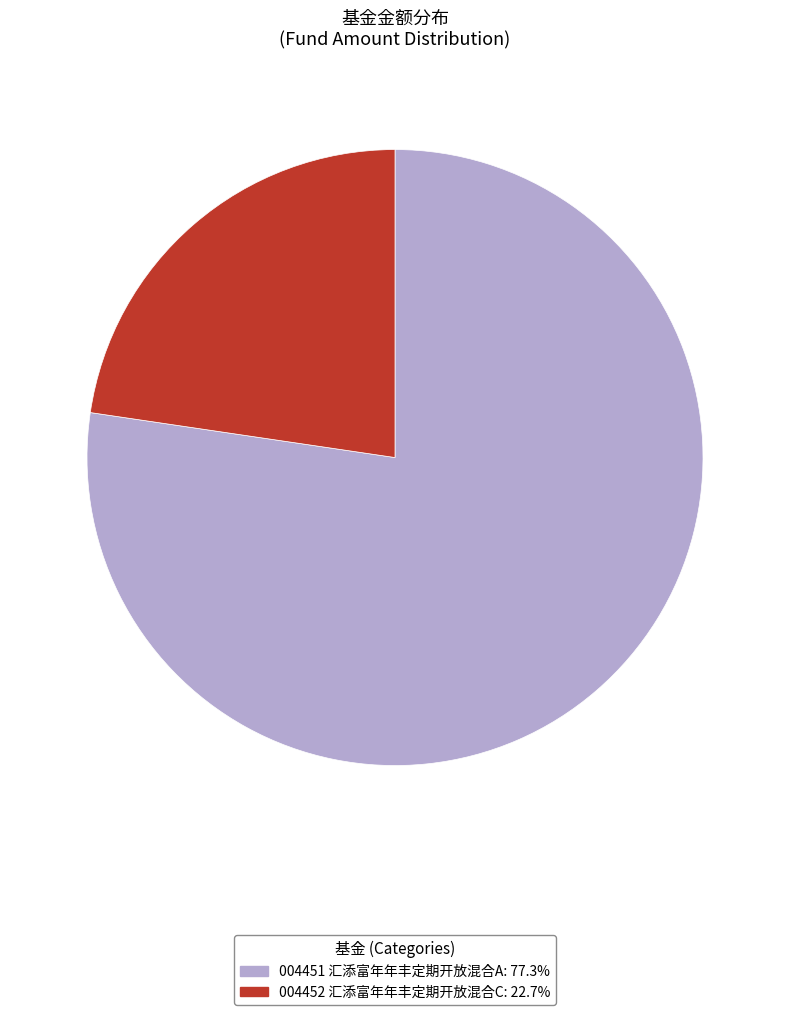

Does any single category account for the majority?

Yes